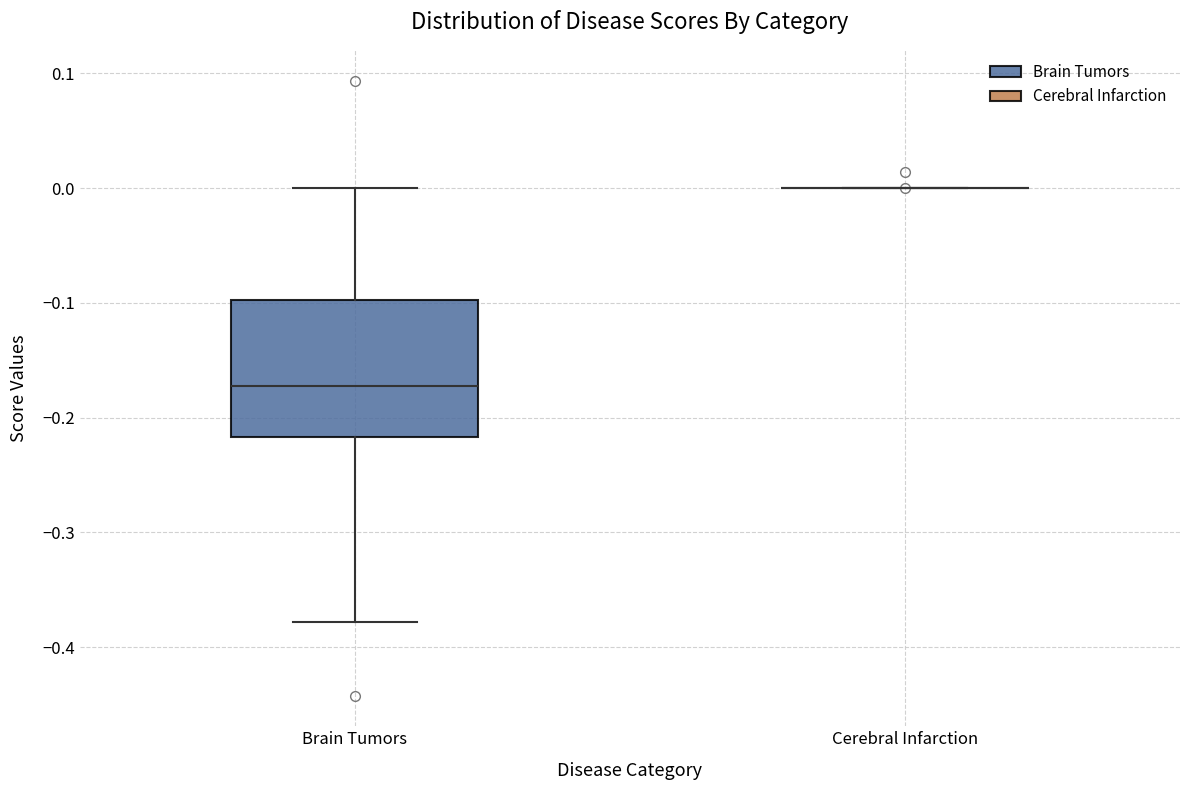

Reading left to right, read every box against the y-axis: the position of its median line, the range the box covers, and the ends of its whiskers. The values are not printed on the chart, so give them approximately, as read against the axis.

Brain Tumors: median -0.17, box -0.22 to -0.10, whiskers -0.38 to 0.00
Cerebral Infarction: box collapsed to a line at 0.00, whiskers 0.00 to 0.00